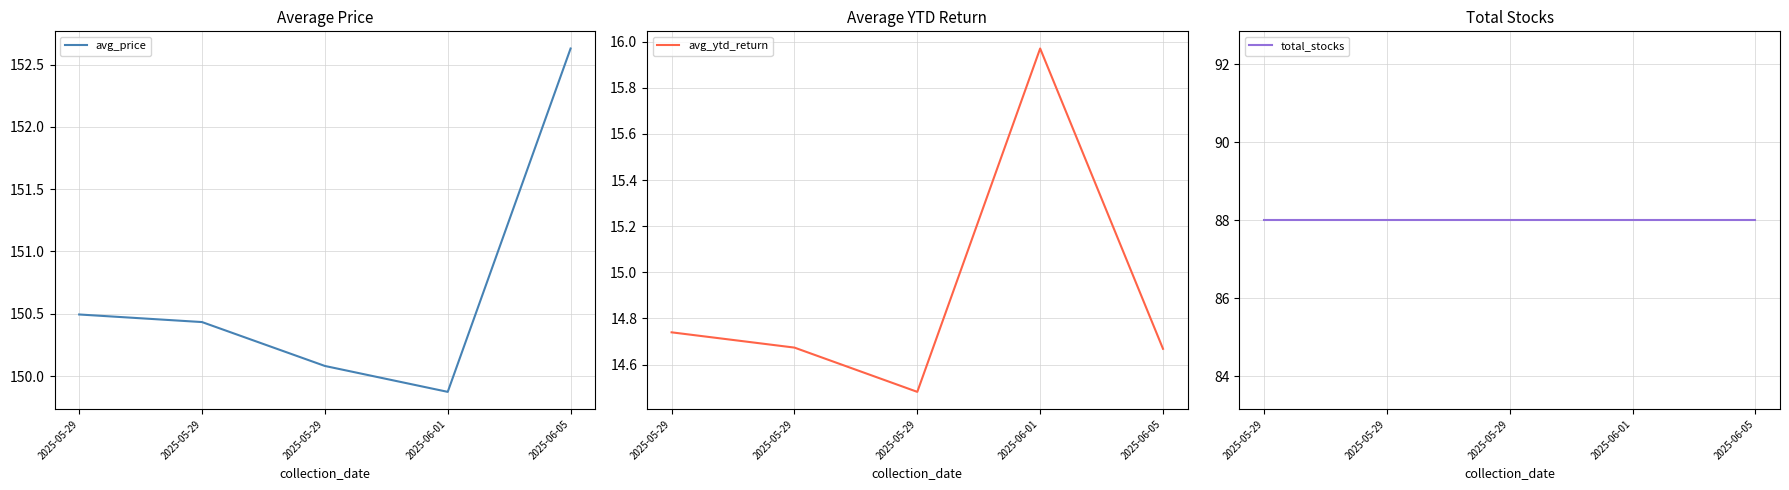

What are all the series names shown in the legend?

avg_price, avg_ytd_return, total_stocks